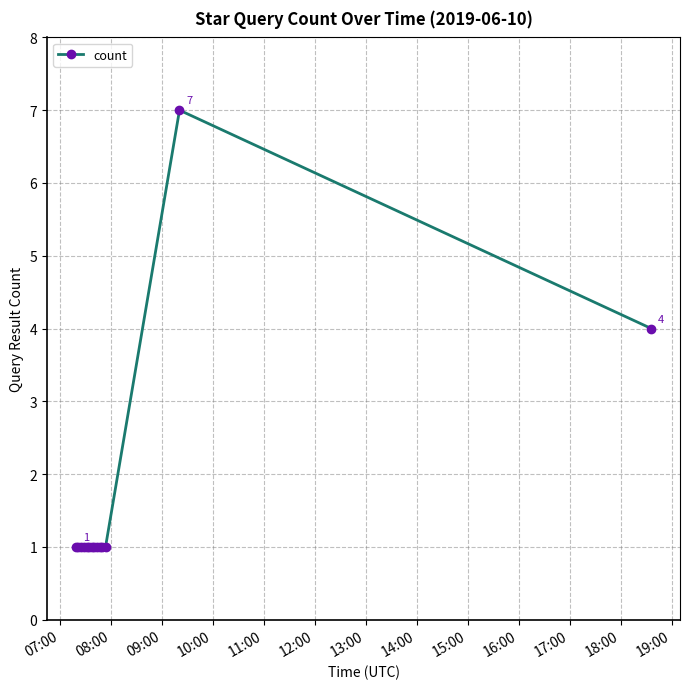

How many lines are shown in the chart?

1